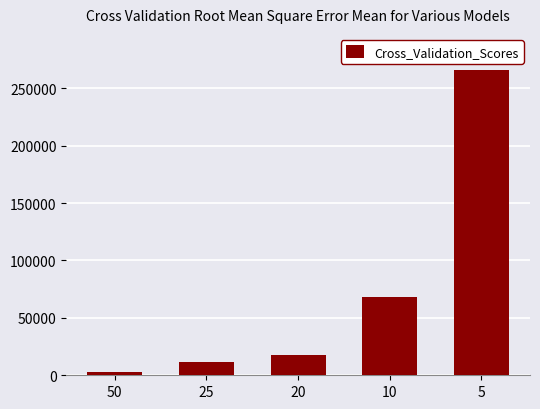

Reading left to right, what are all the values shown in this chart?

3021	11407	17712	68315	265469